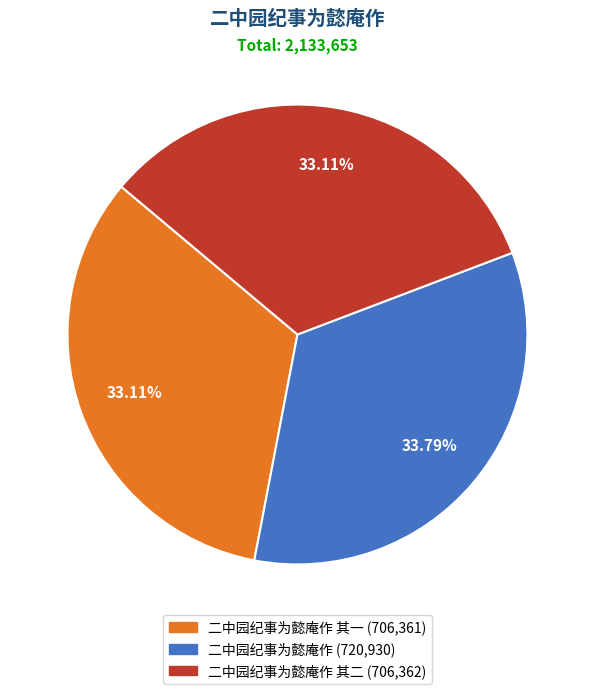

Does any single category account for the majority?

No